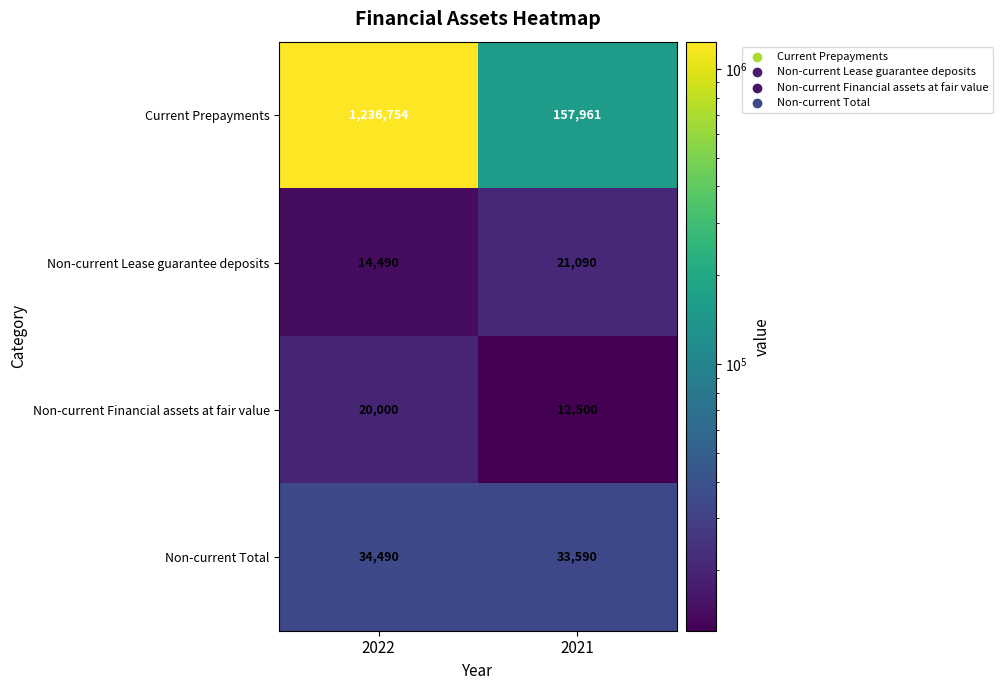

At how many categories does at least one series exceed 272467?

1